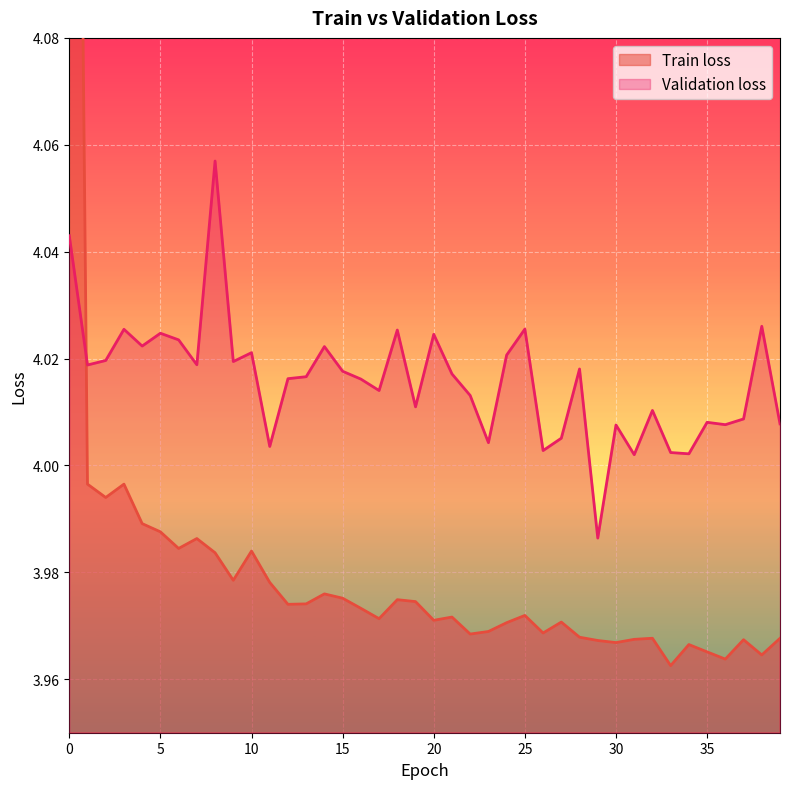

How many distinct data groups are displayed?

2